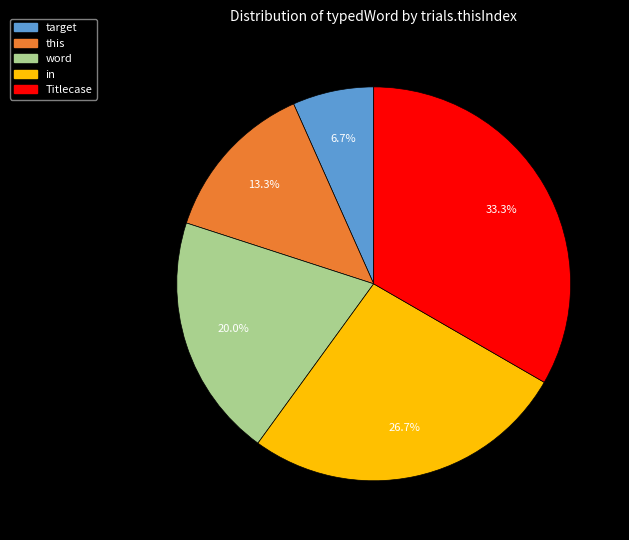

Count the number of slices in the pie.

5